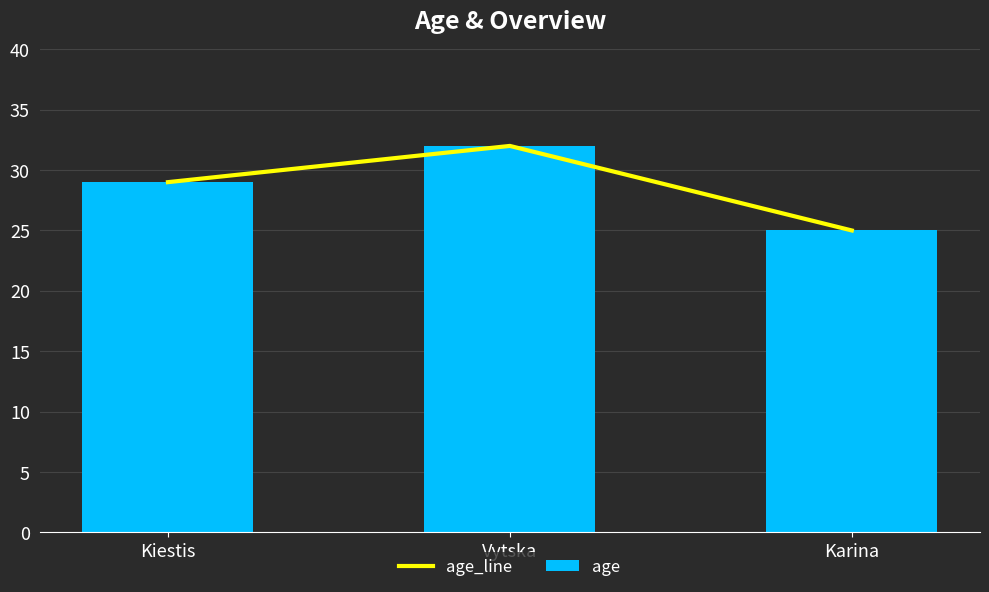

Rank the series by their maximum value, from highest to lowest.

age_line, age